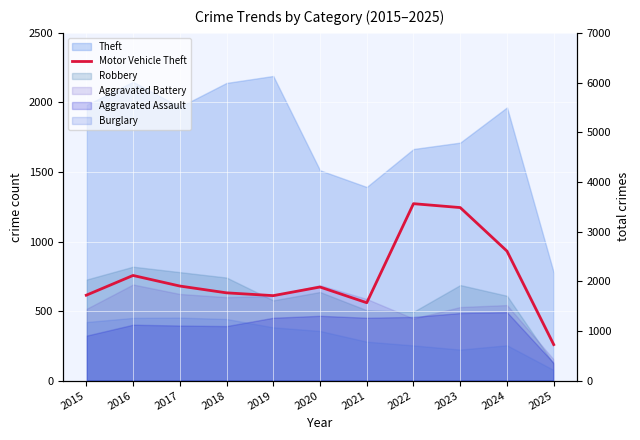

At which label does the data first exceed 673?

2016